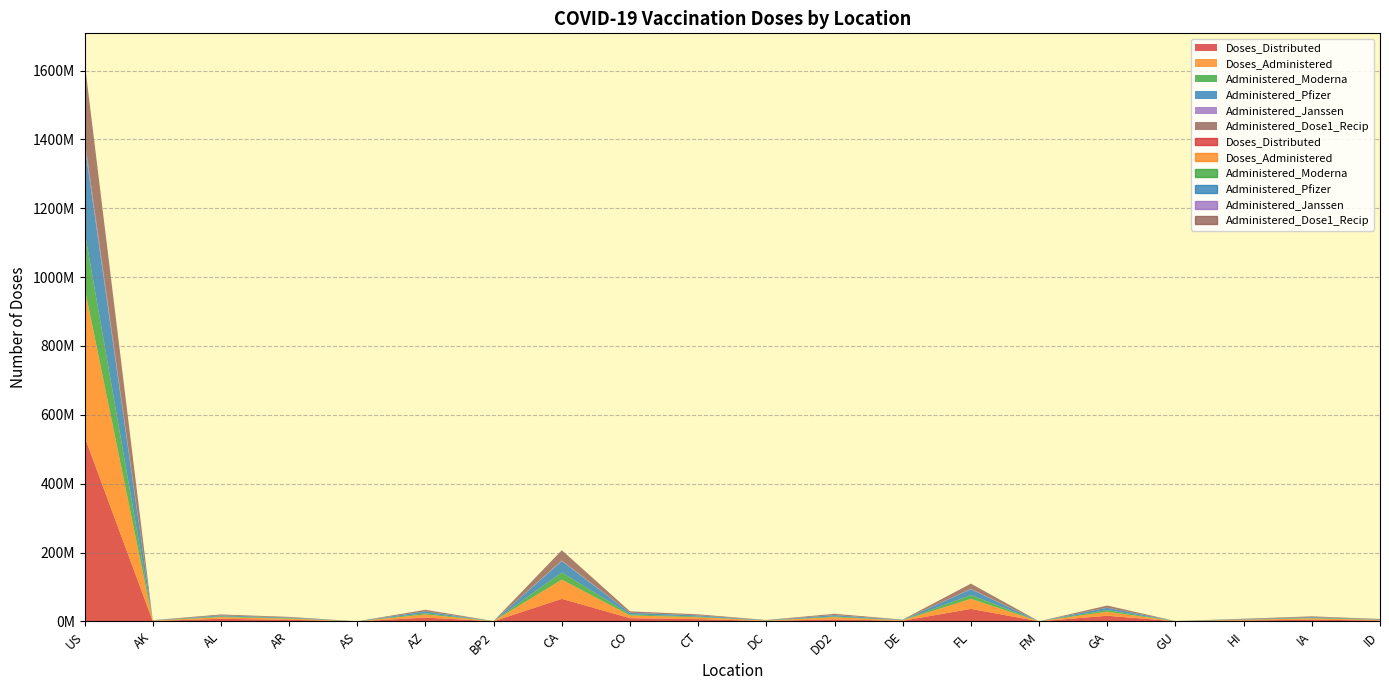

What is the difference between the maximum and second lowest values in the Doses_Distributed series?

536563025